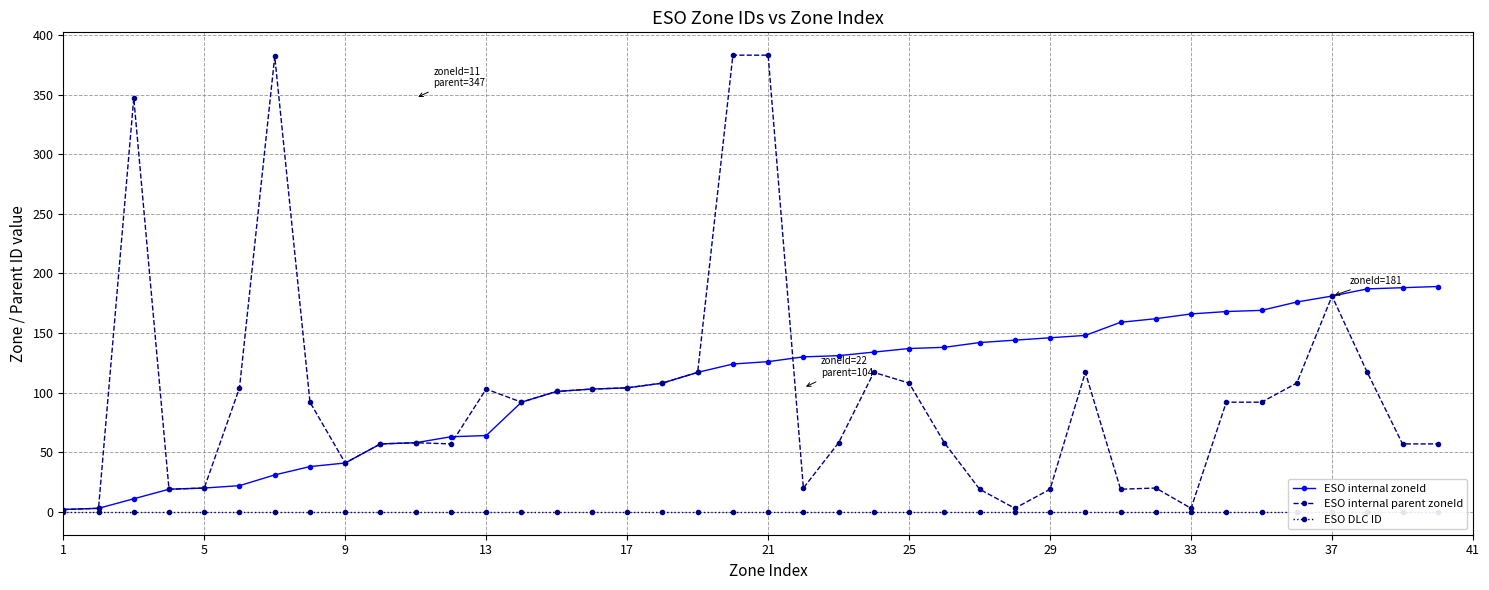

What is the highest value of the ESO internal zoneId series?

189